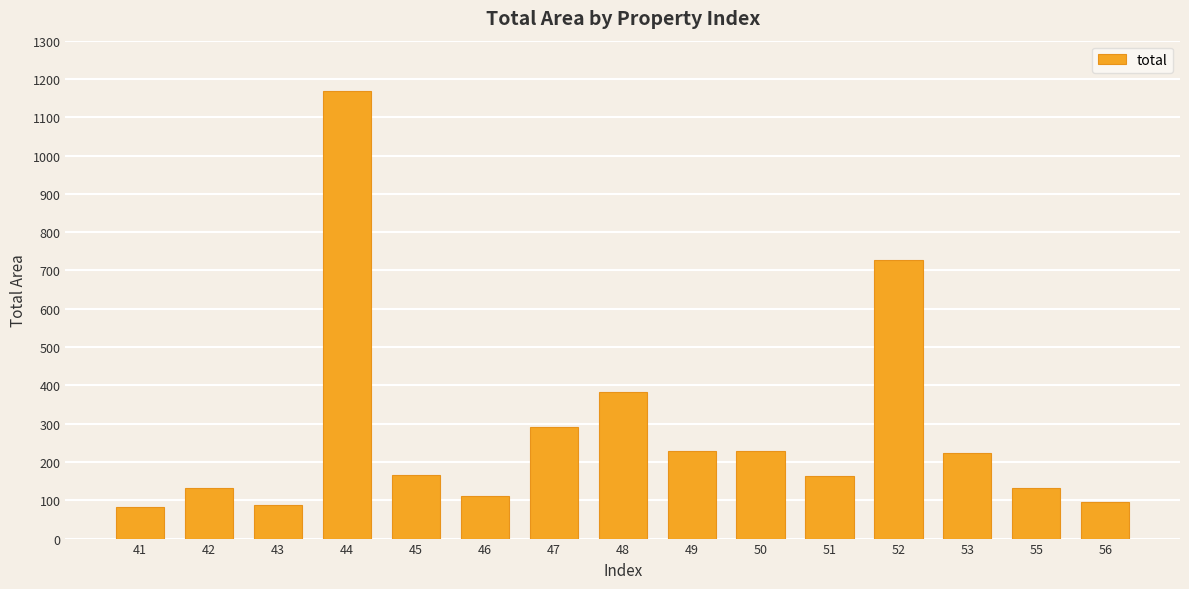

How many bars are there in total?

15